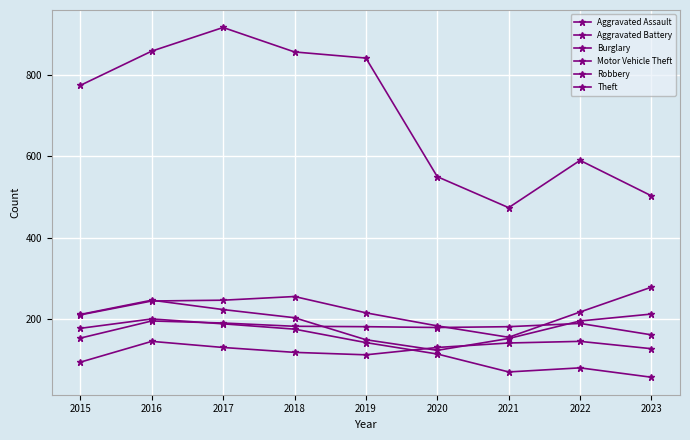

How many values in the Theft series are below 774?

4